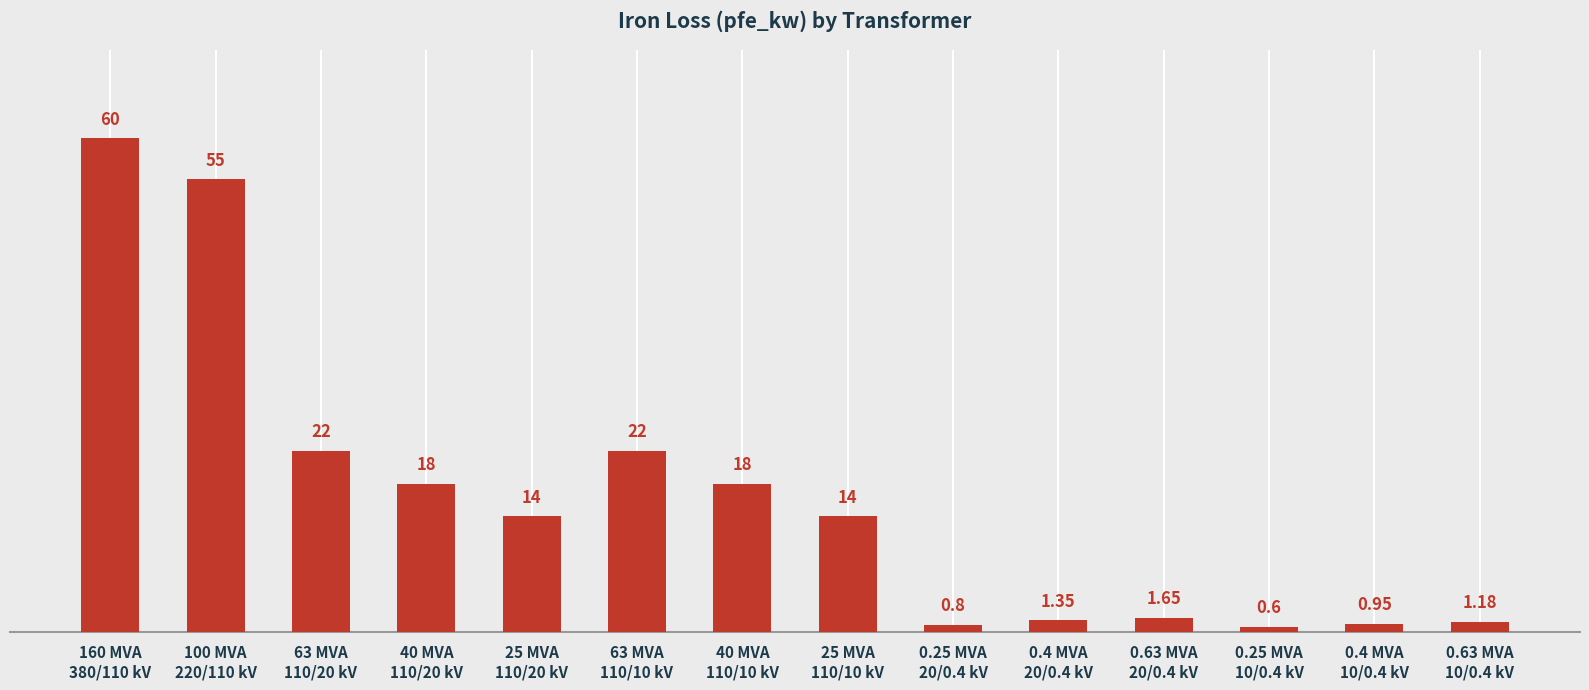

What is the label of the 7th bar from the left?

40 MVA
110/10 kV